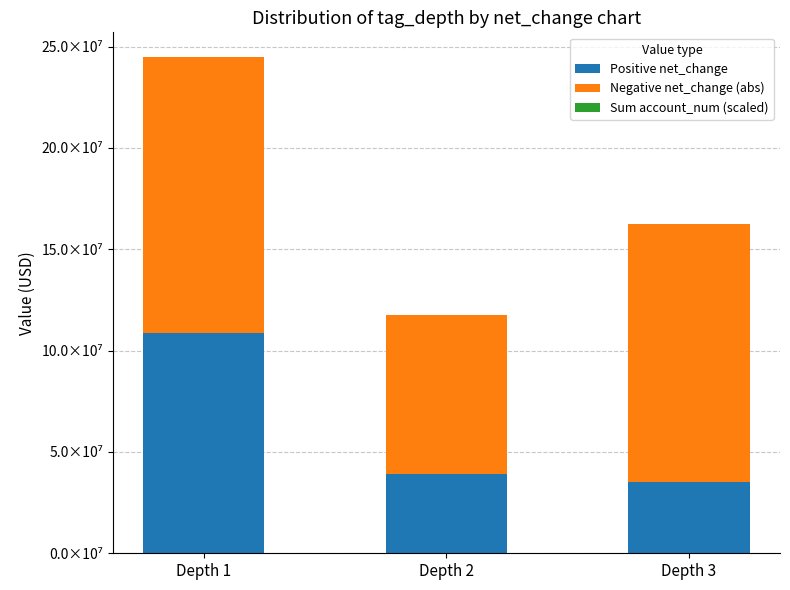

Which has a higher value, Depth 2 or Depth 3?

Depth 2